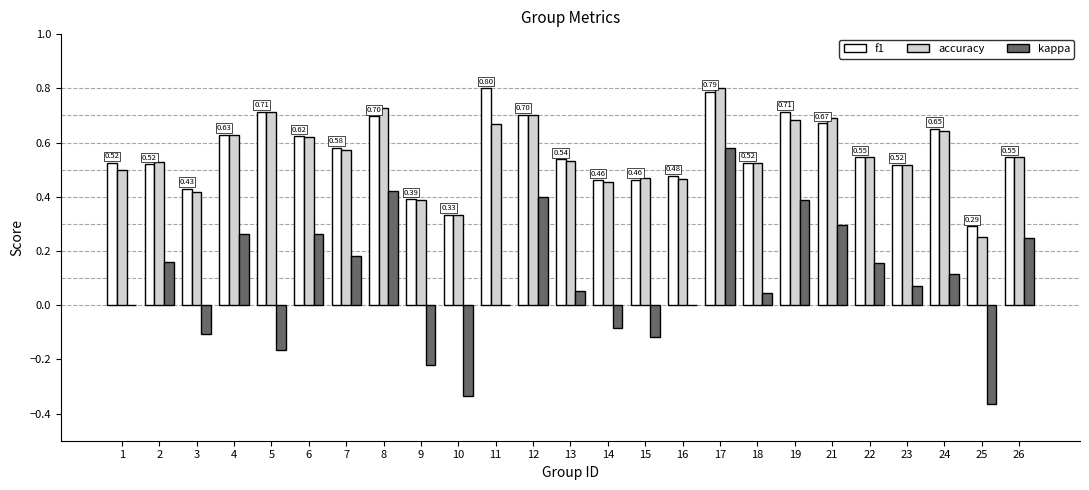

What is the total value across all series at 2?

1.2